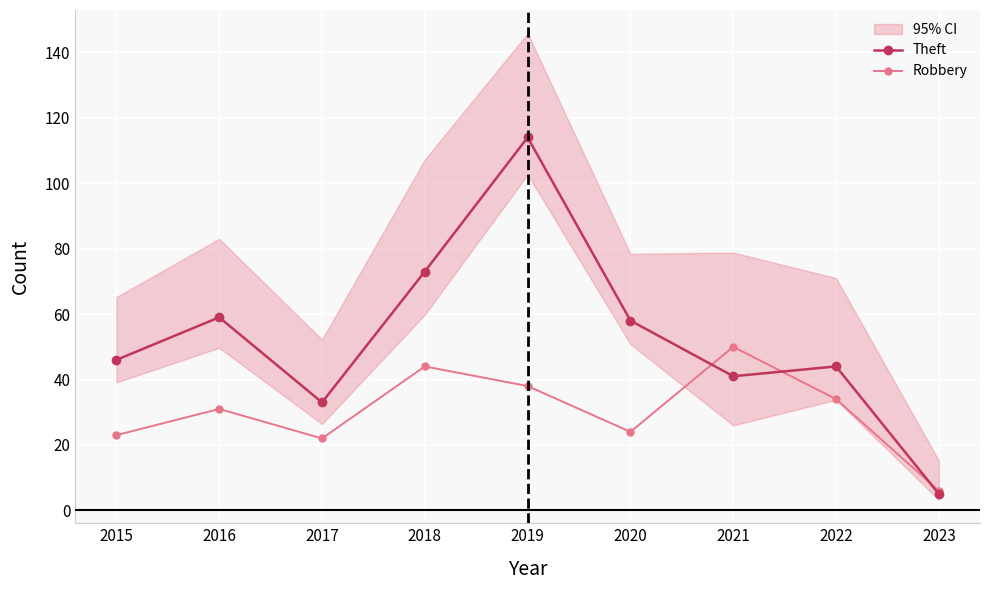

Reading left to right, transcribe all the data shown in this chart.

Theft: 2015=46	2016=59	2017=33	2018=73	2019=114	2020=58	2021=41	2022=44	2023=5
Robbery: 2015=23	2016=31	2017=22	2018=44	2019=38	2020=24	2021=50	2022=34	2023=6